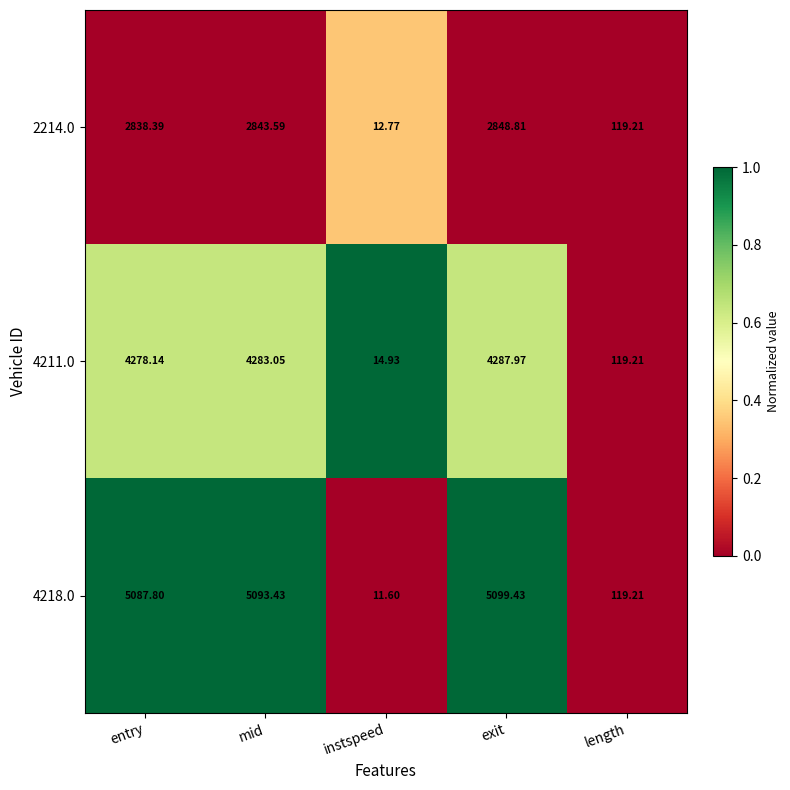

Is the value of 4211.0 at instspeed greater than the value of 4218.0 at mid?

No